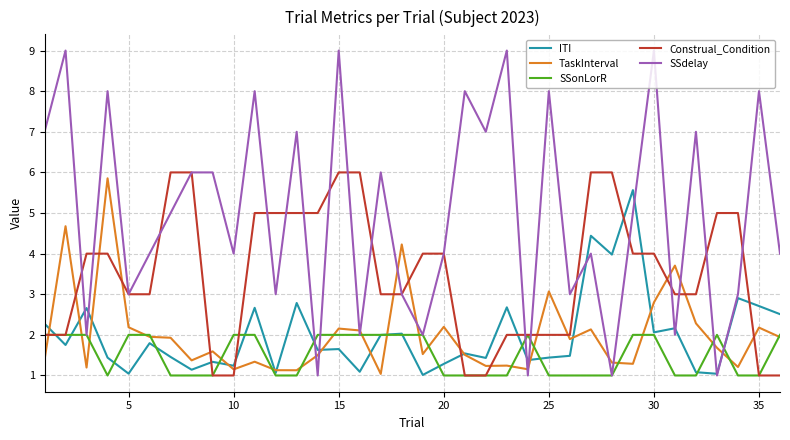

Which series has the largest range (max minus min)?

SSdelay